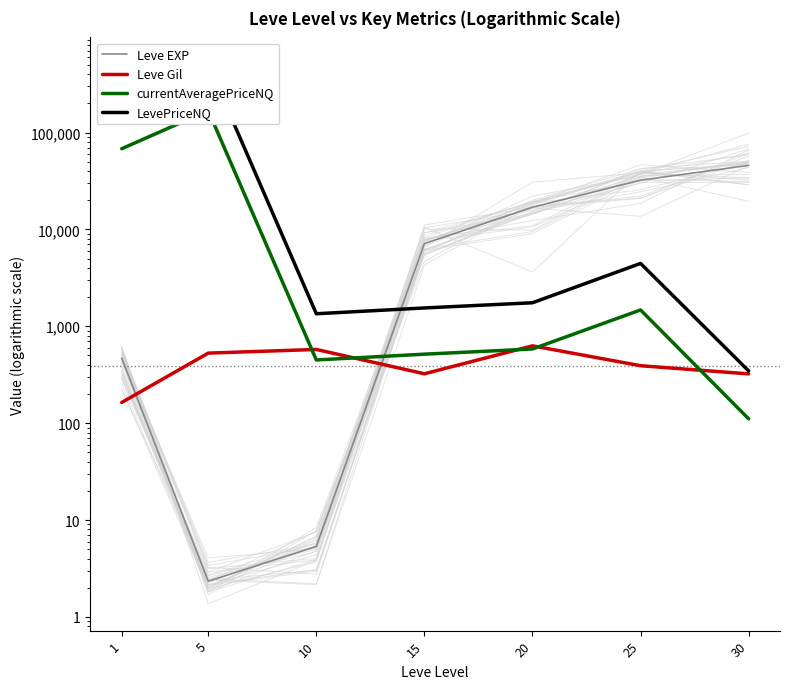

Is the value of Leve EXP at 10 greater than the value of Leve Gil at 15?

No